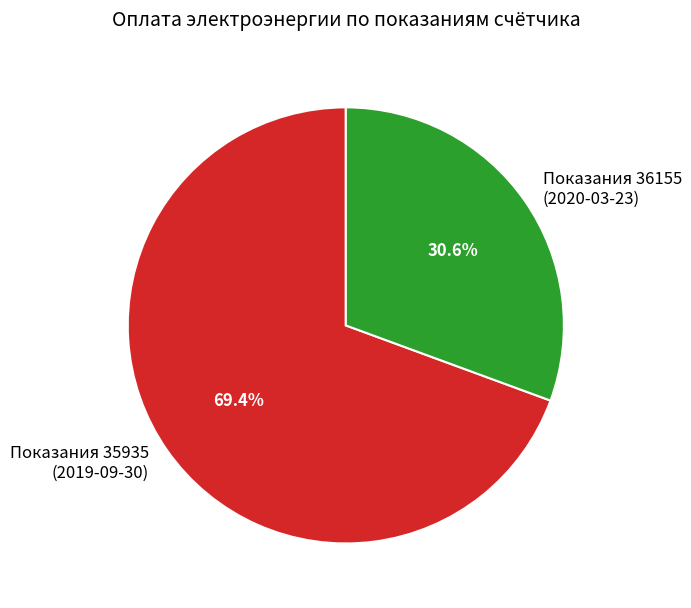

How many segments does this pie chart have?

2